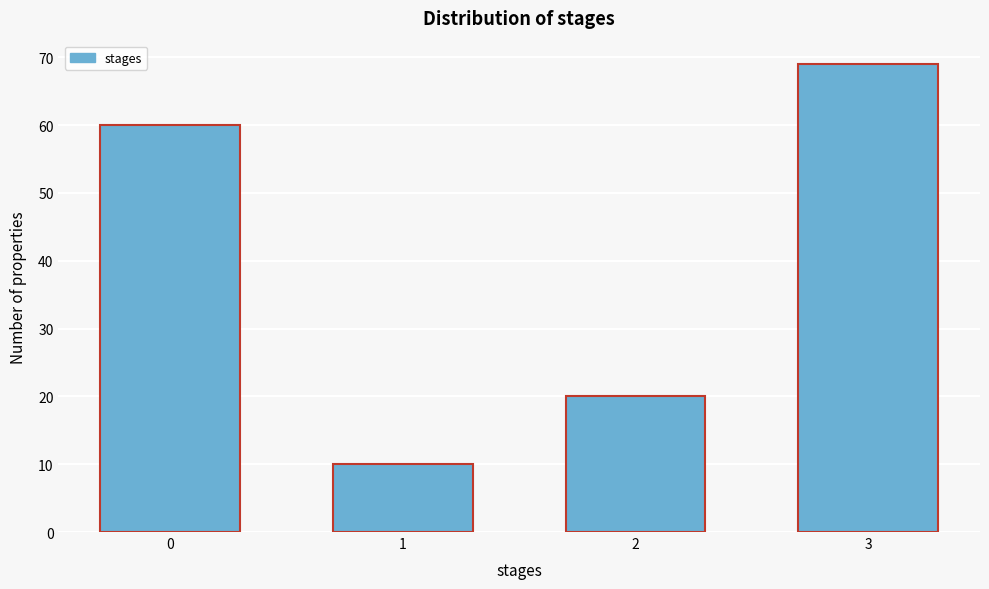

Reading left to right, list all the values displayed in this chart.

0=60	1=10	2=20	3=69